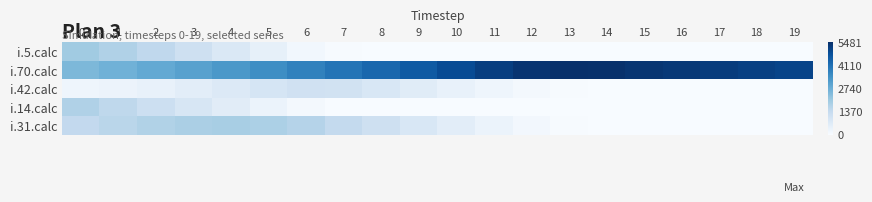

Reading left to right, extract all data points from this chart.

i.5.calc: 0=2000	1=1746	2=1458	3=1139	4=798	5=457	6=168	7=28	8=4	9=1	10=0	11=0	12=0	13=0	14=0	15=0	16=0	17=0	18=0	19=0
i.70.calc: 0=2494	1=2664	2=2849	3=3051	4=3269	5=3504	6=3758	7=4028	8=4311	9=4603	10=4896	11=5171	12=5389	13=5481	14=5446	15=5371	16=5289	17=5208	18=5128	19=5049
i.42.calc: 0=240	1=320	2=426	3=563	4=735	5=927	6=1078	7=1038	8=840	9=625	10=423	11=245	12=104	13=26	14=4	15=1	16=0	17=0	18=0	19=0
i.14.calc: 0=1751	1=1480	2=1193	3=897	4=604	5=331	6=116	7=19	8=2	9=0	10=0	11=0	12=0	13=0	14=0	15=0	16=0	17=0	18=0	19=0
i.31.calc: 0=1415	1=1576	2=1720	3=1825	4=1866	5=1817	6=1656	7=1400	8=1115	9=838	10=575	11=338	12=146	13=37	14=6	15=1	16=0	17=0	18=0	19=0